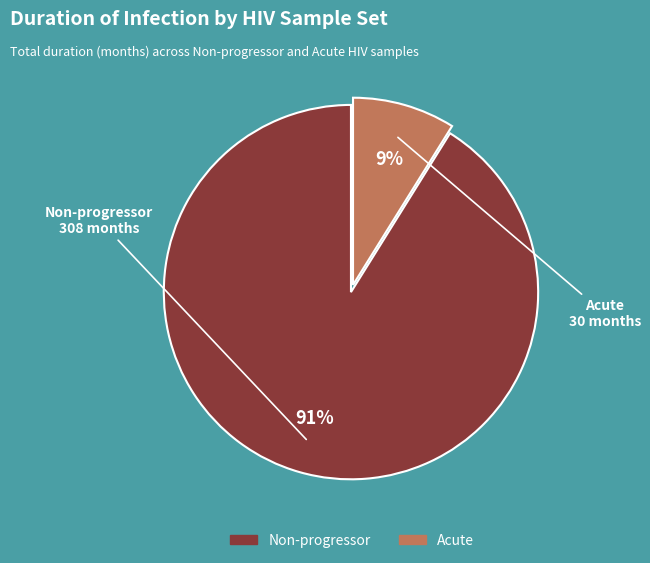

Is there any slice that represents more than half of the pie?

Yes